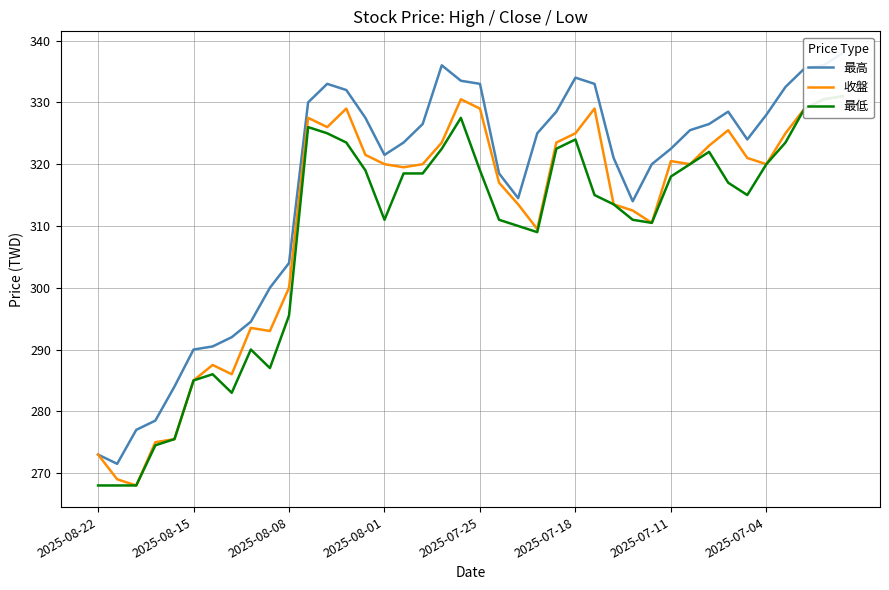

Does the chart have visible grid lines?

Yes